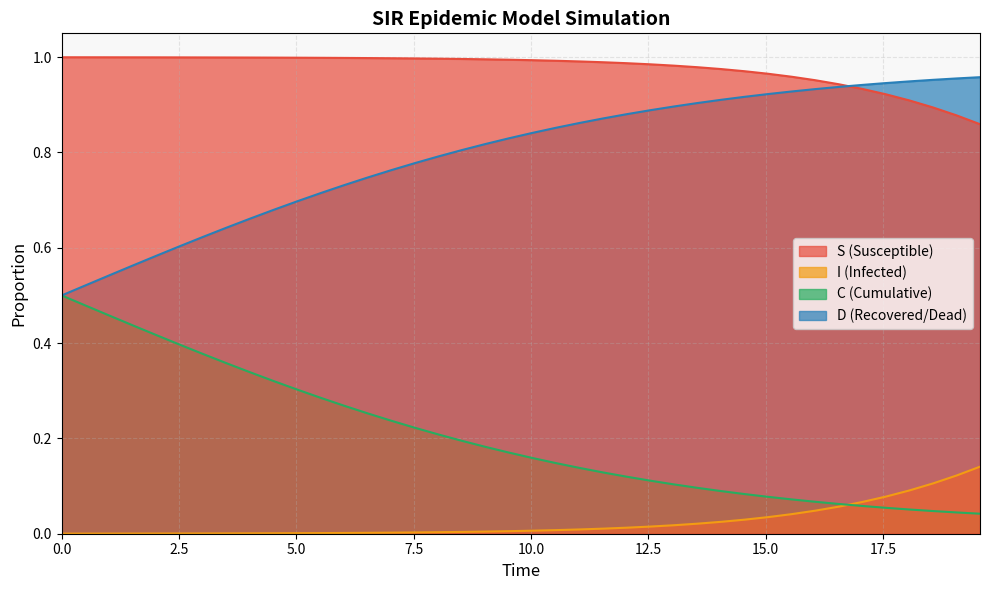

Which series has the largest total across all categories?

S